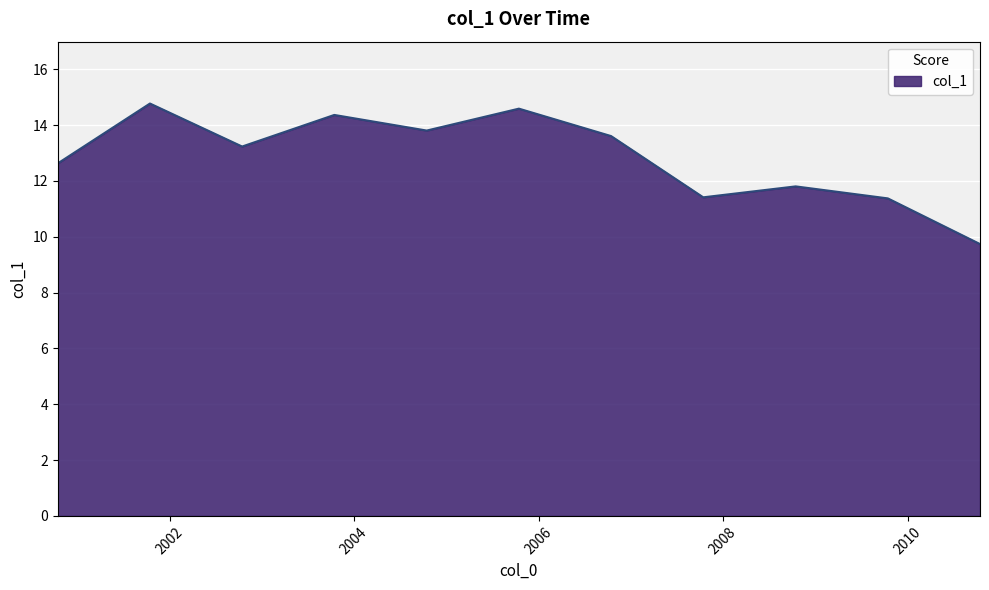

How many lines are shown in the chart?

1